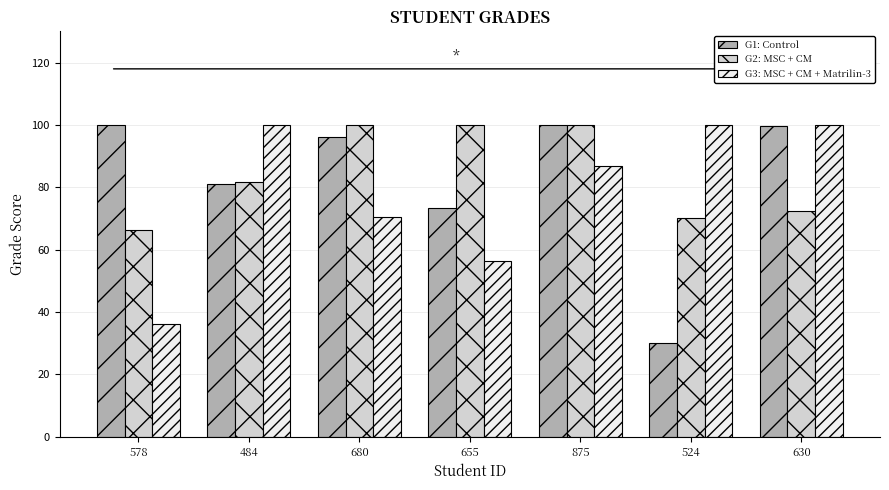

What is the lowest value of the G2: MSC + CM series?

66.3